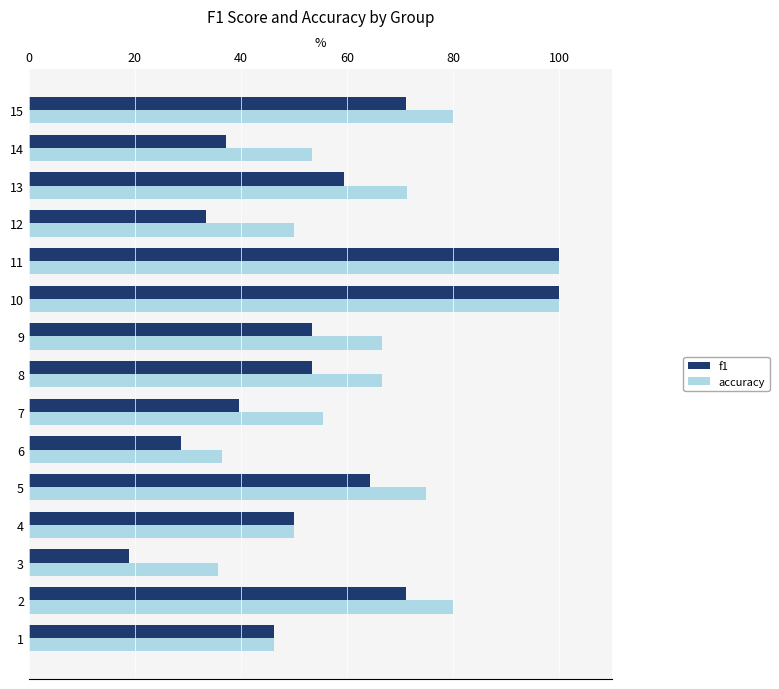

At which category does the chart reach its minimum across all series?

3